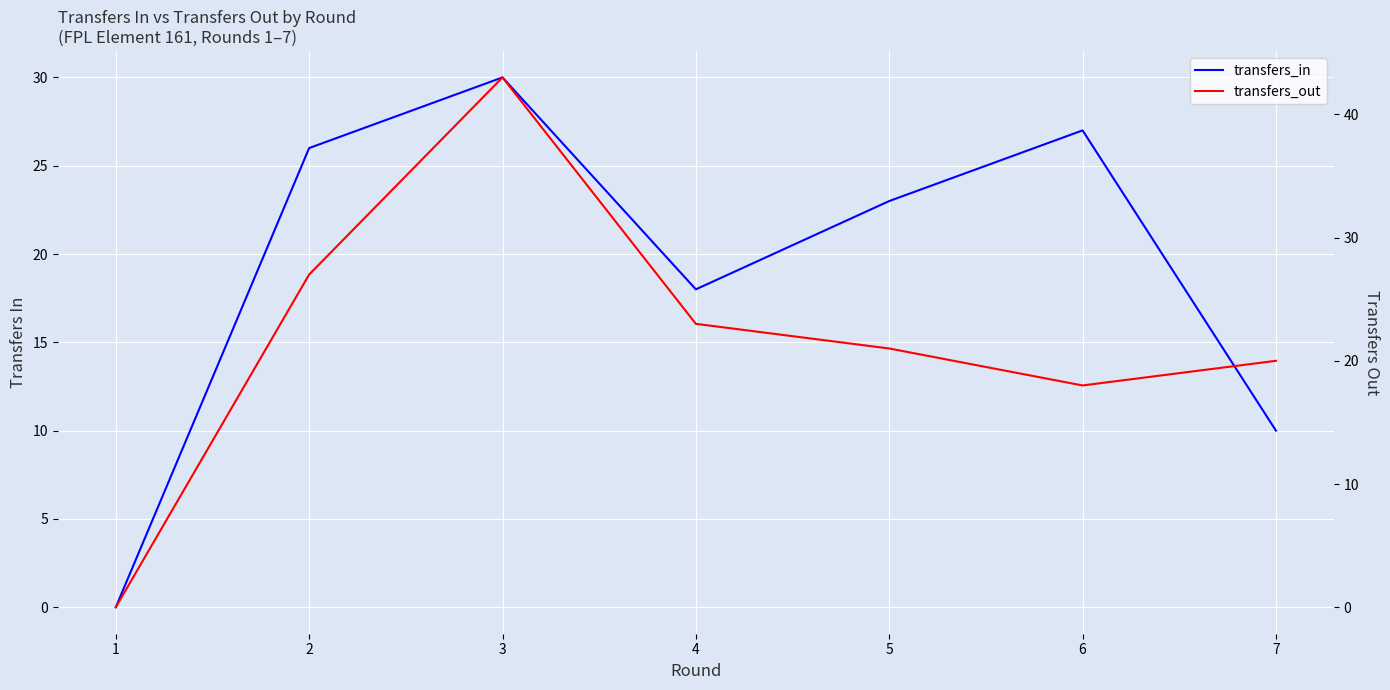

What is the sum of the transfers_in values at 6 and 1?

27